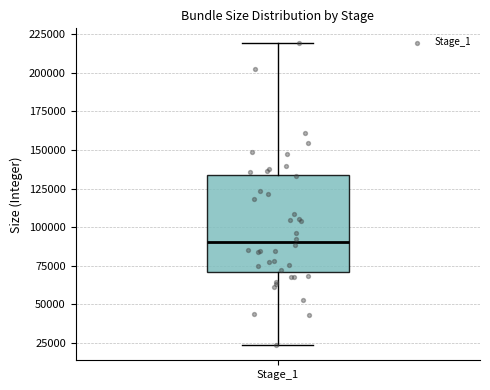

Where is the upper edge of the box for Stage_1 on the y-axis? The values are not printed on the chart, so give them approximately, as read against the axis.

135000